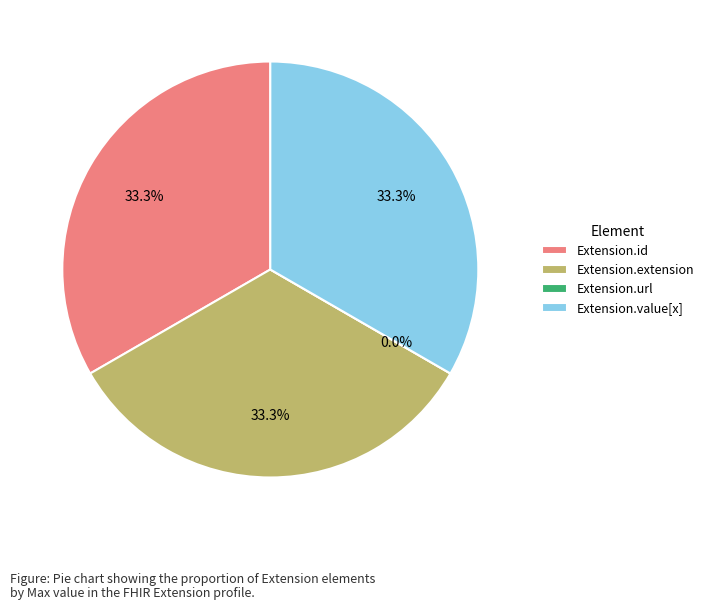

What is the change in value from Extension.id to Extension.url?

-1